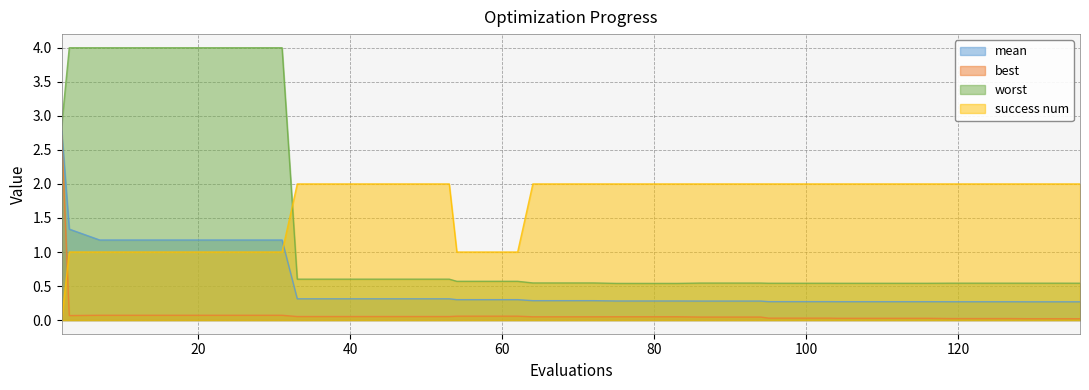

What are all the series names shown in the legend?

mean, best, worst, success num